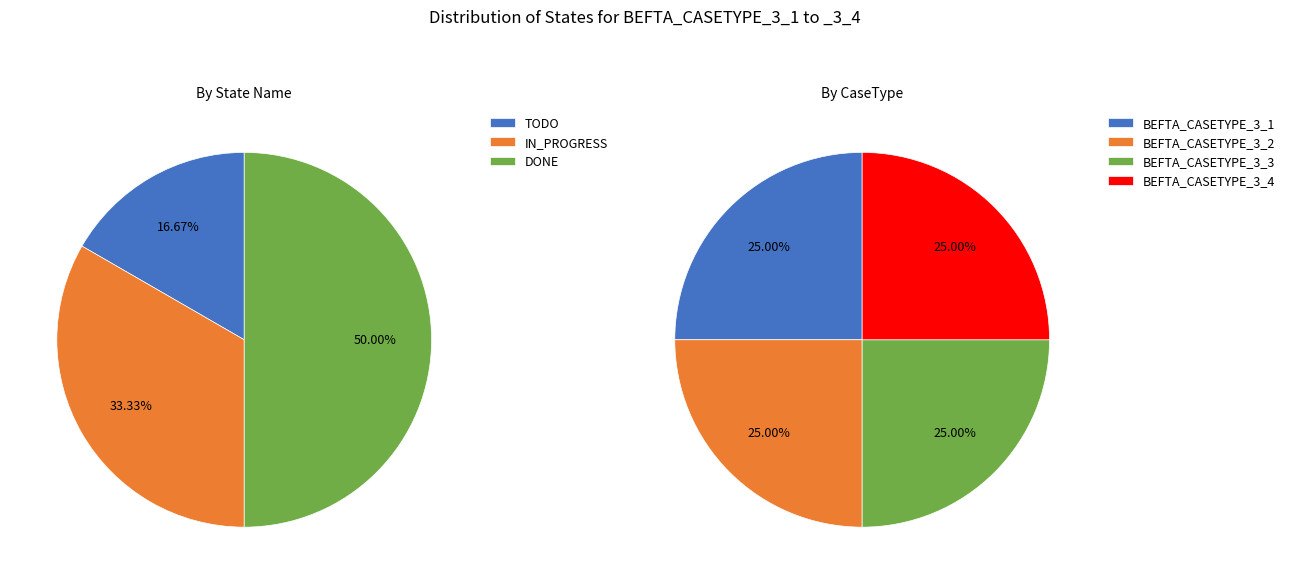

Which series changed the most between TODO and IN_PROGRESS?

BEFTA_CASETYPE_3_1